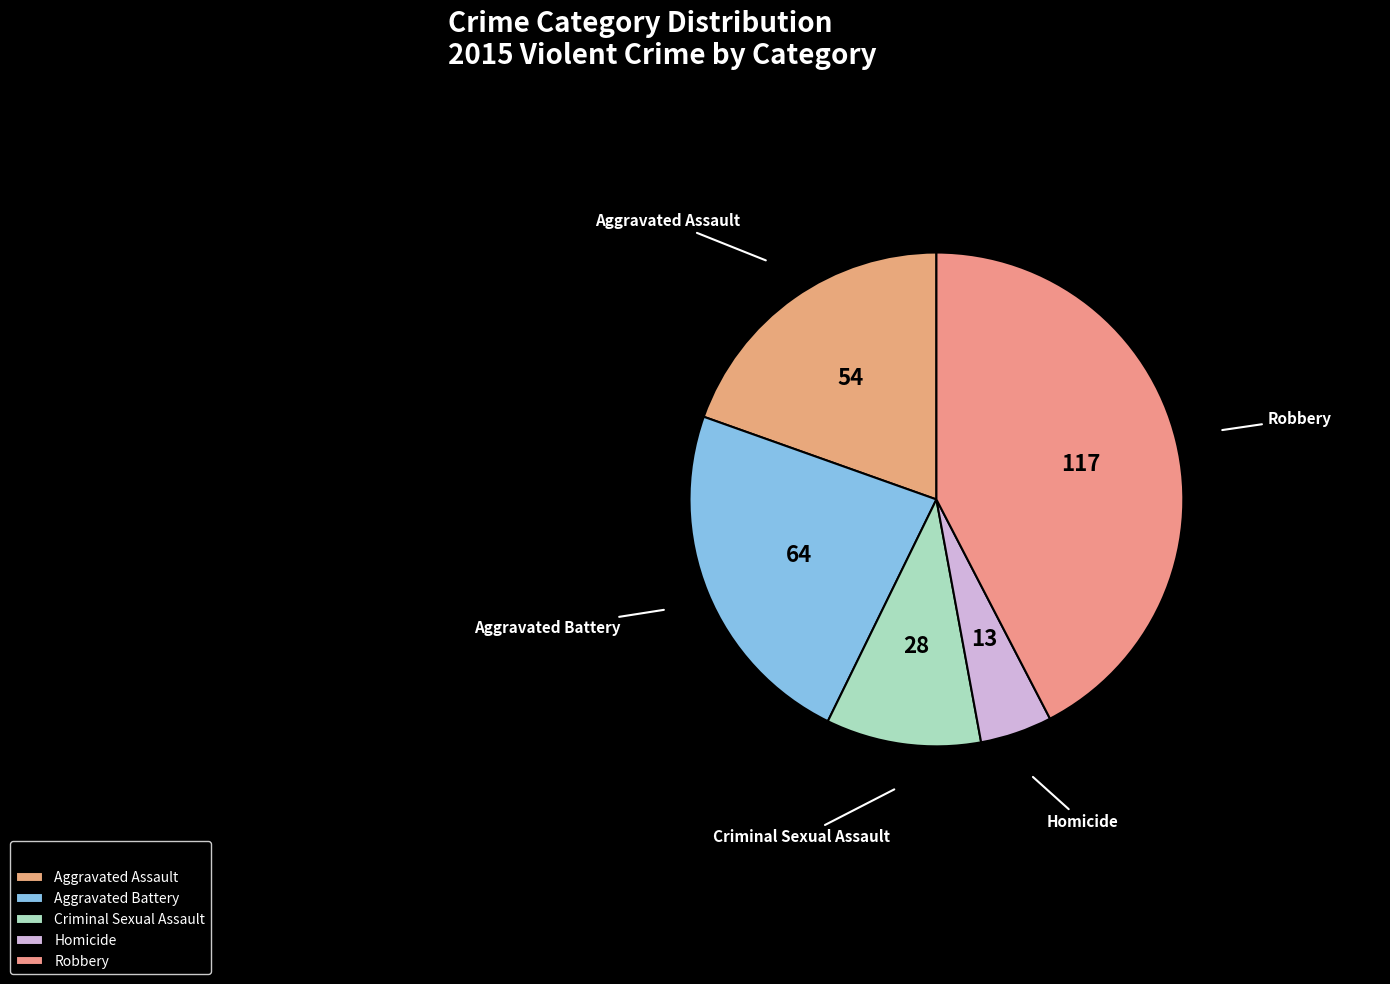

Which slice is the smallest?

Homicide